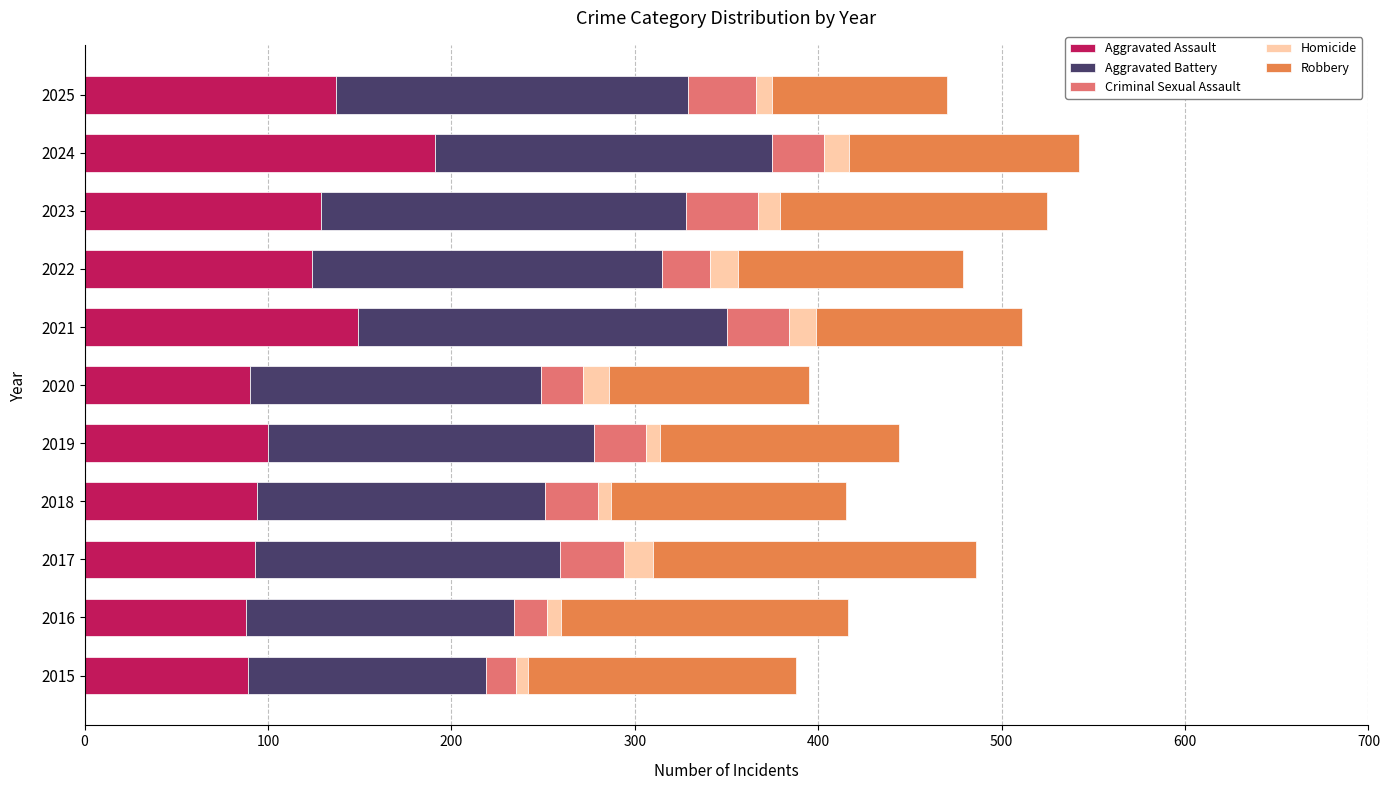

At which label does Aggravated Assault reach its peak?

2024